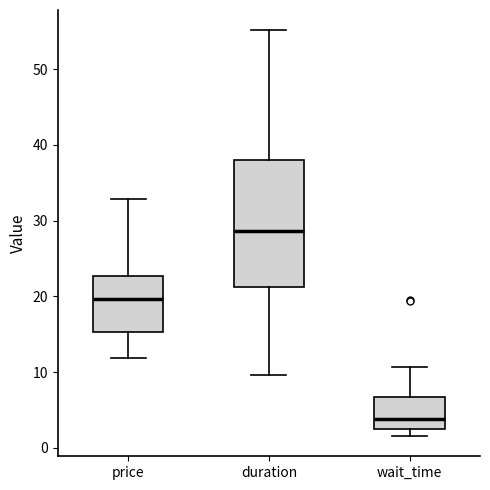

Where is the lower edge of the box for wait_time on the y-axis? The values are not printed on the chart, so give them approximately, as read against the axis.

3